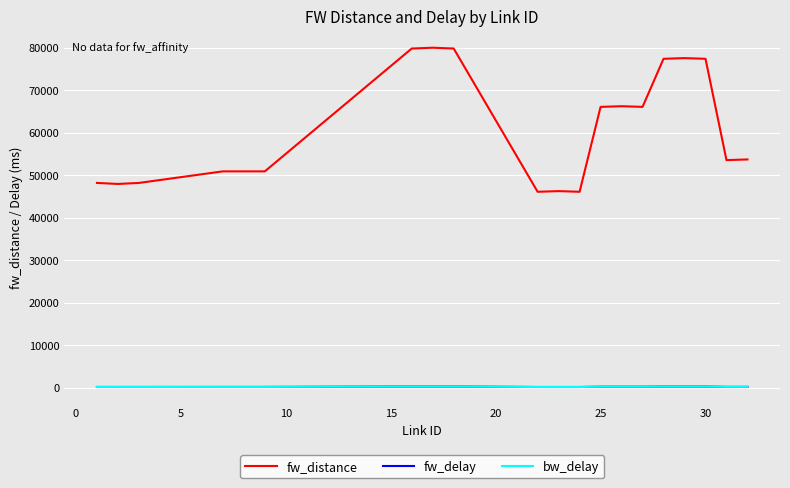

True or false: bw_delay and fw_distance cross at least once.

False